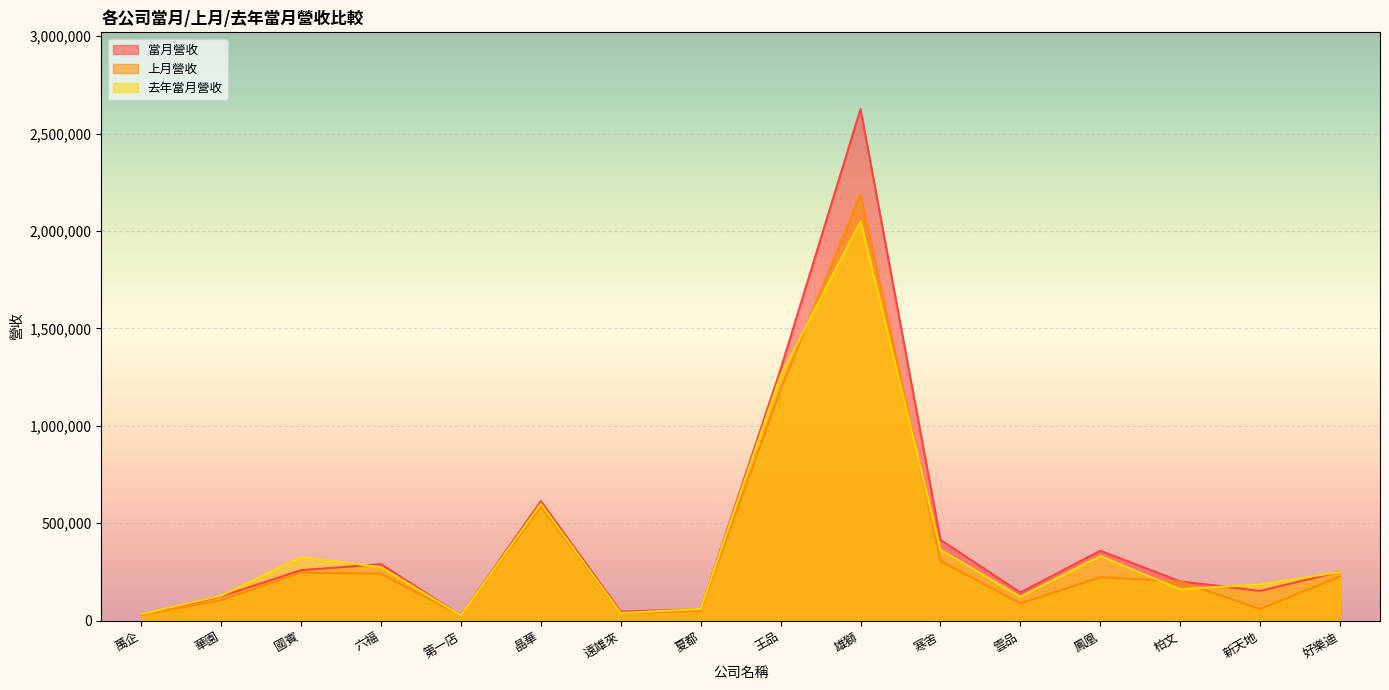

Reading left to right, what are all the values shown in this chart?

當月營收: 30283	125105	259404	290283	27189	613573	47004	58885	1289938	2625700	415009	144884	359270	202060	152922	251580
上月營收: 29762	105037	247388	240766	26466	585551	38641	49988	1187908	2187338	306836	88960	223110	200948	59732	227517
去年當月營收: 33936	128101	326482	275010	27519	599156	39352	60588	1259233	2049346	364694	122744	332111	161380	186211	250021